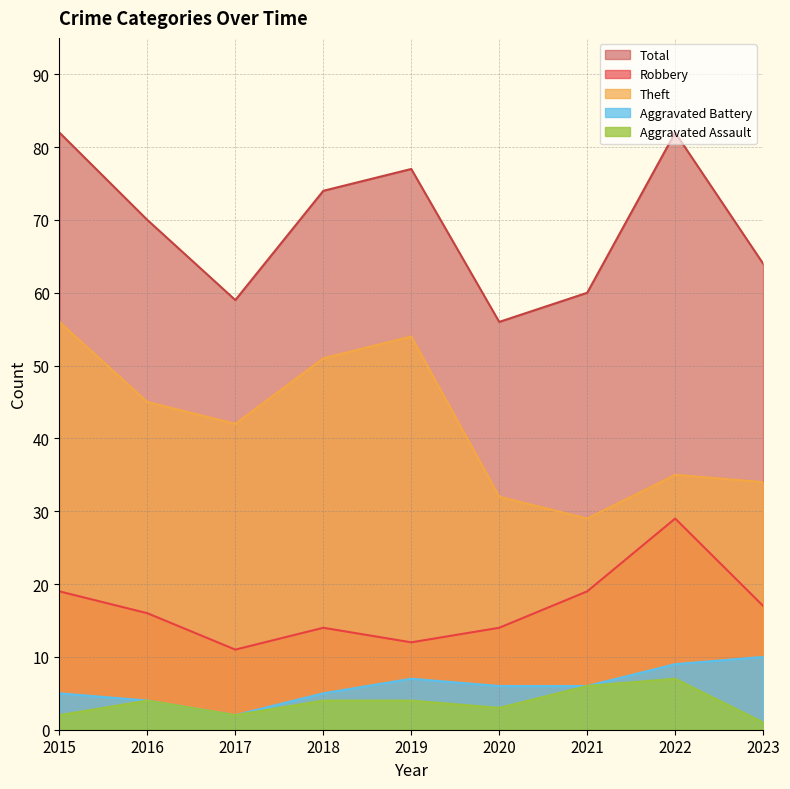

At which label does Robbery first exceed 16?

2015